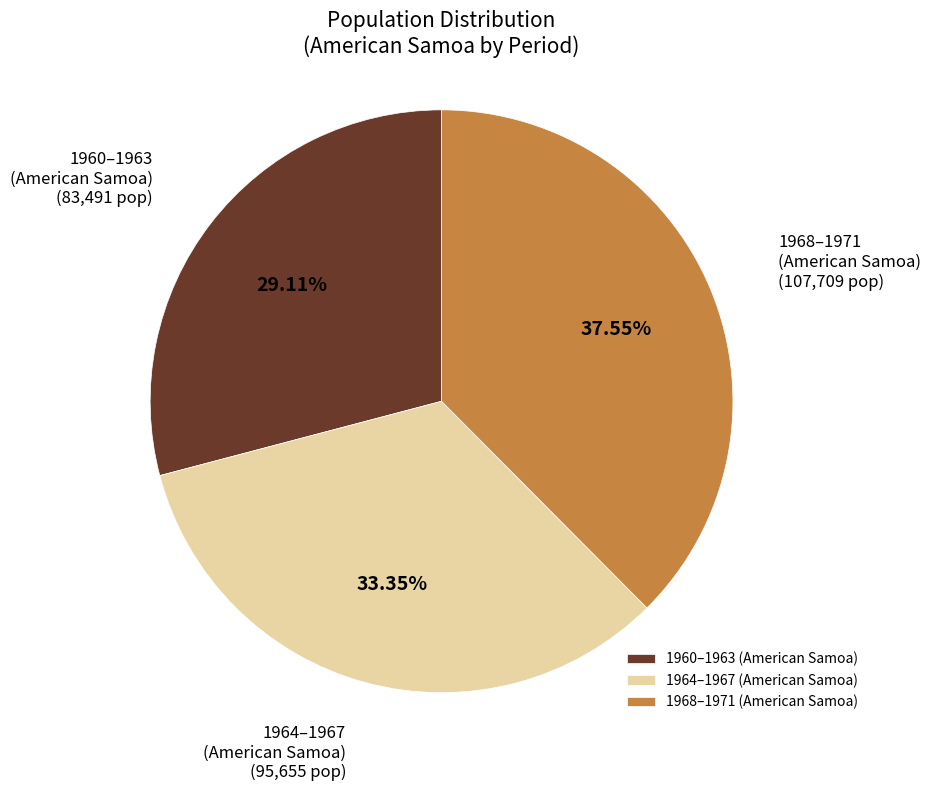

Rank the categories by value from lowest to highest.

1960–1963 (American Samoa), 1964–1967 (American Samoa), 1968–1971 (American Samoa)